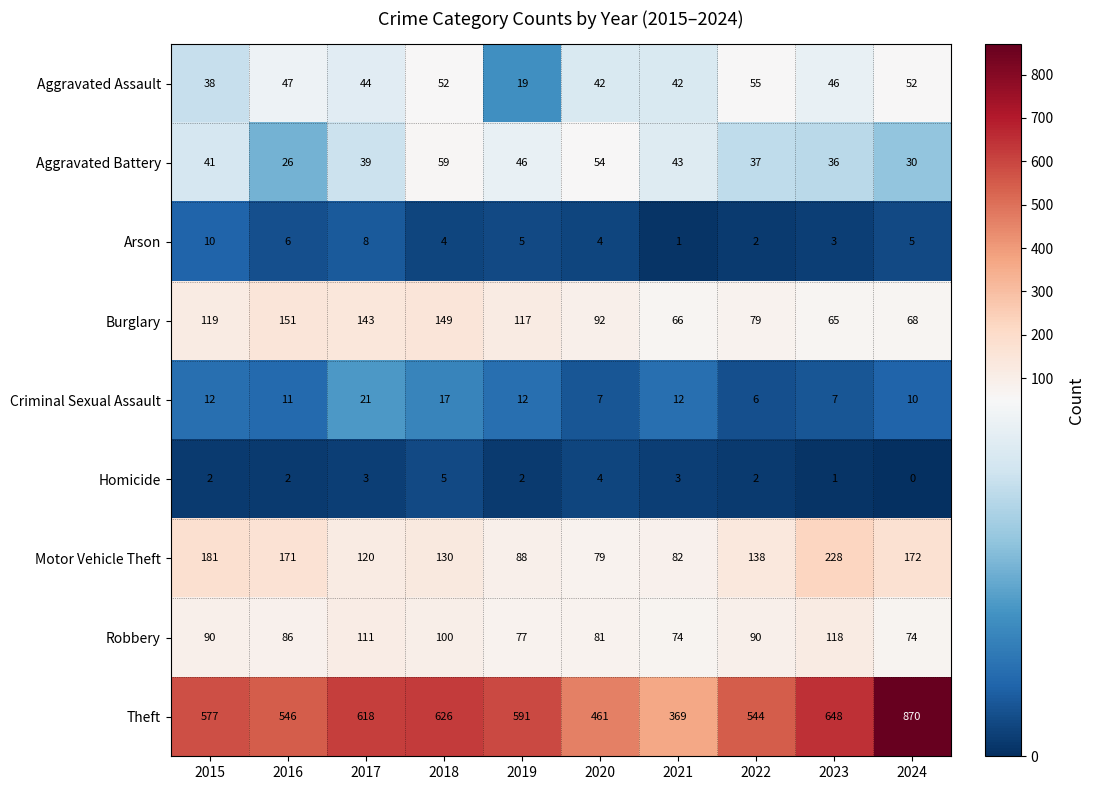

True or false: Aggravated Battery has a value of 49 at 2023.

False